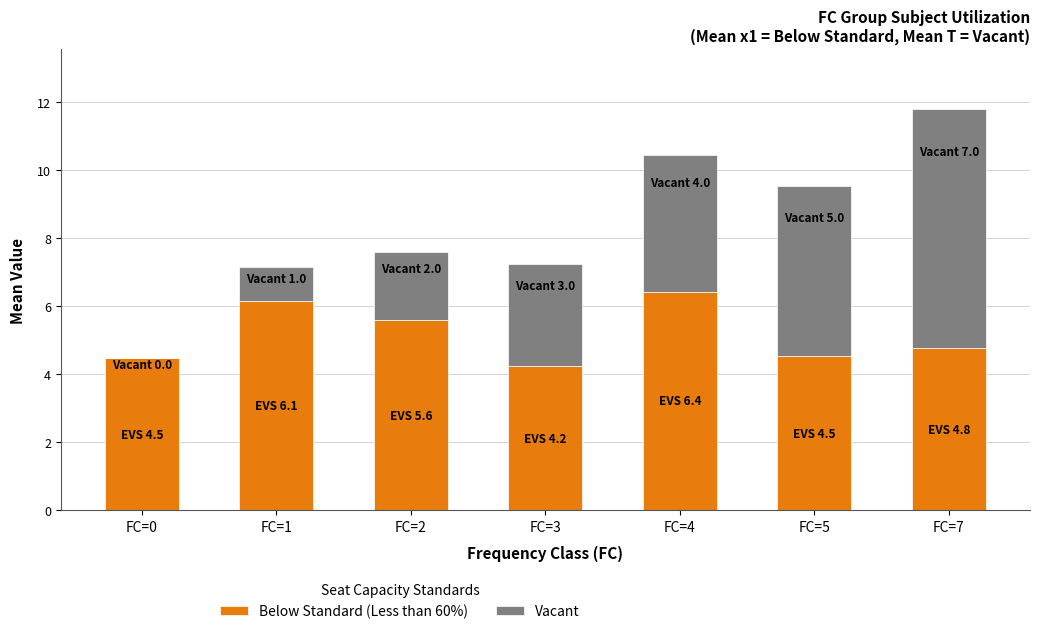

At which category is the sum across all series the highest?

FC=7